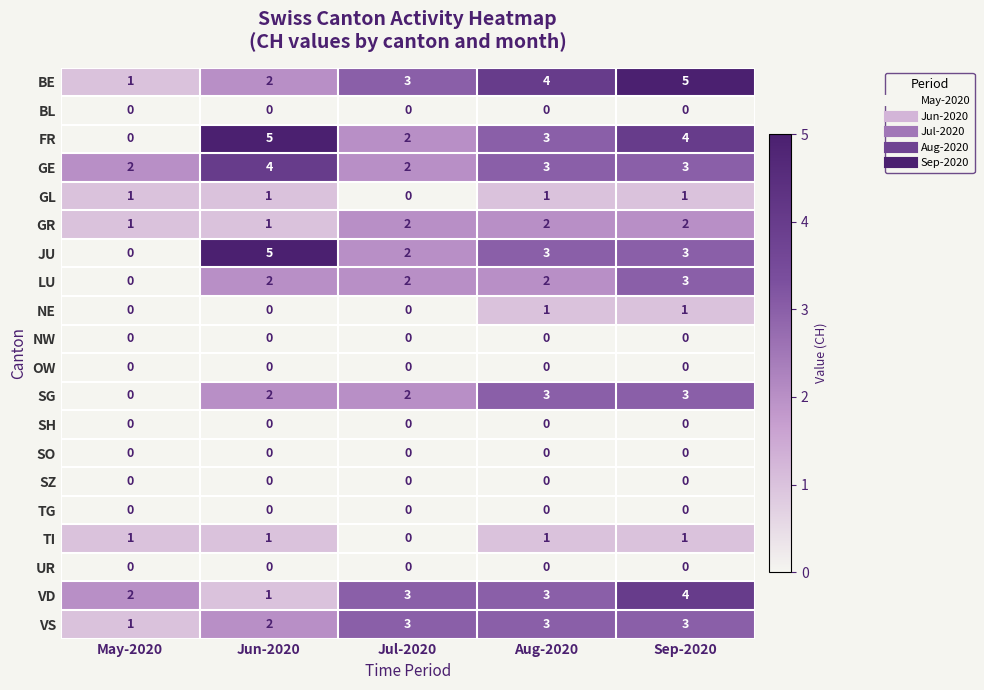

True or false: FR has a value of 3 at May-2020.

False